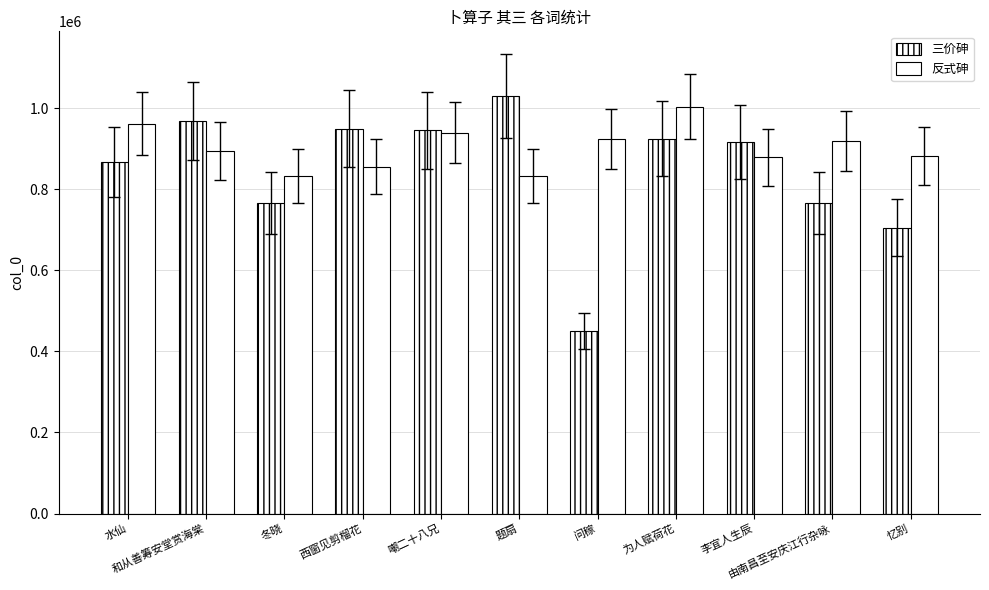

How many bars are there in each group?

2